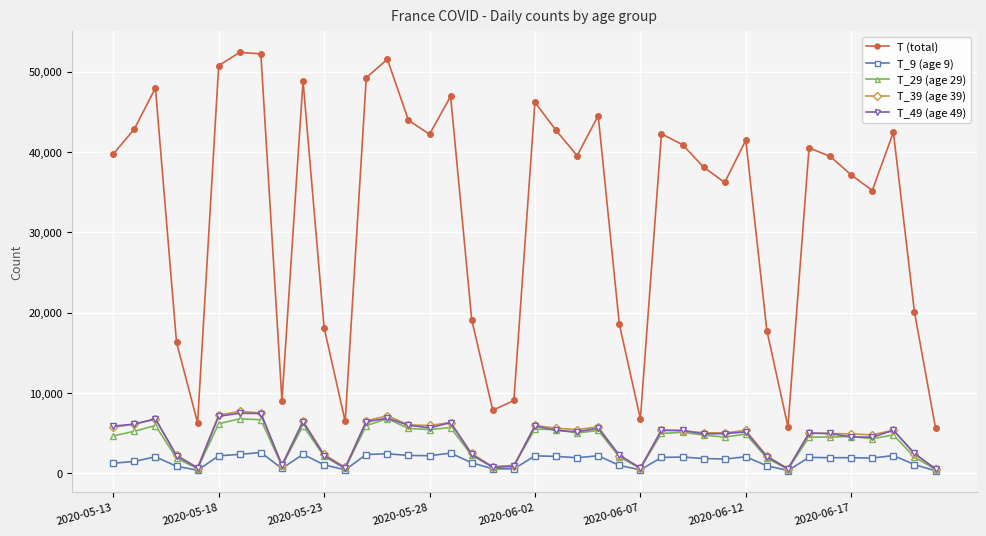

True or false: T_9 (age 9) has more than 2 interior local peaks.

True